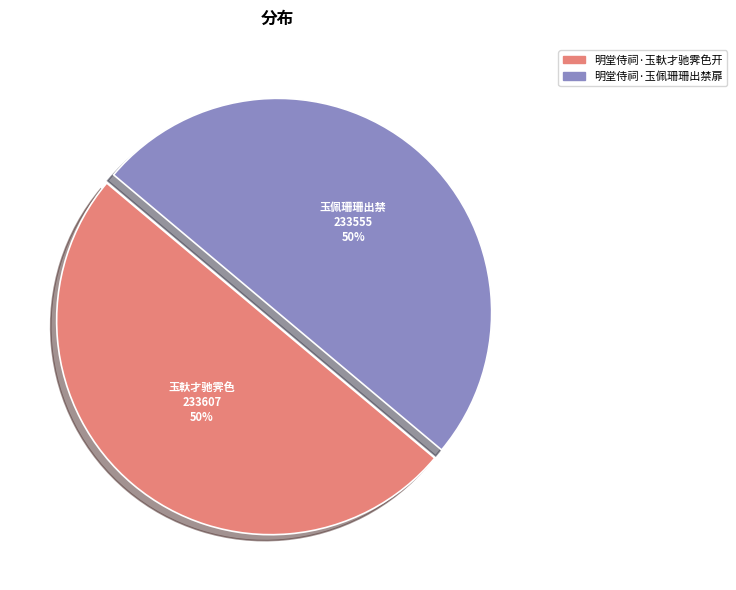

Approximately how many times larger is the value at 明堂侍祠·玉佩珊珊出禁扉 compared to 明堂侍祠·玉軑才驰霁色开?

1.0